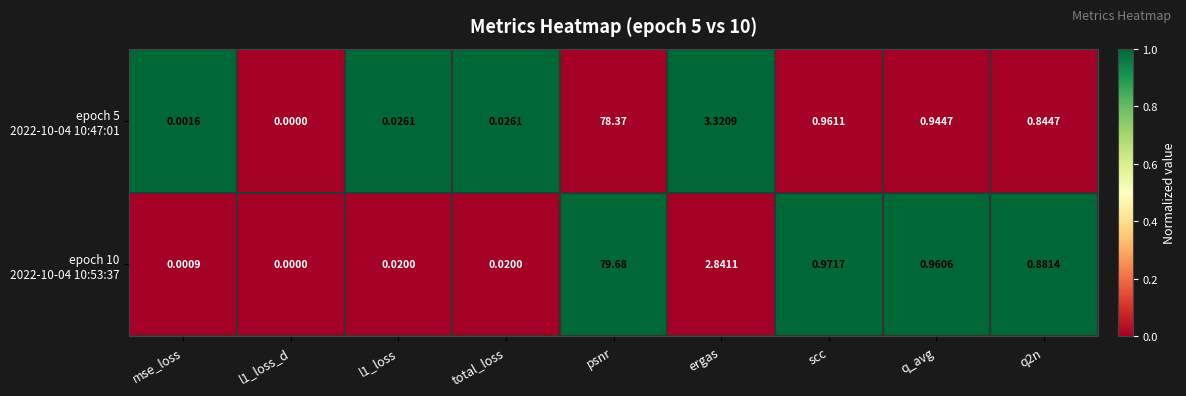

Which label corresponds to the largest value in the chart?

psnr